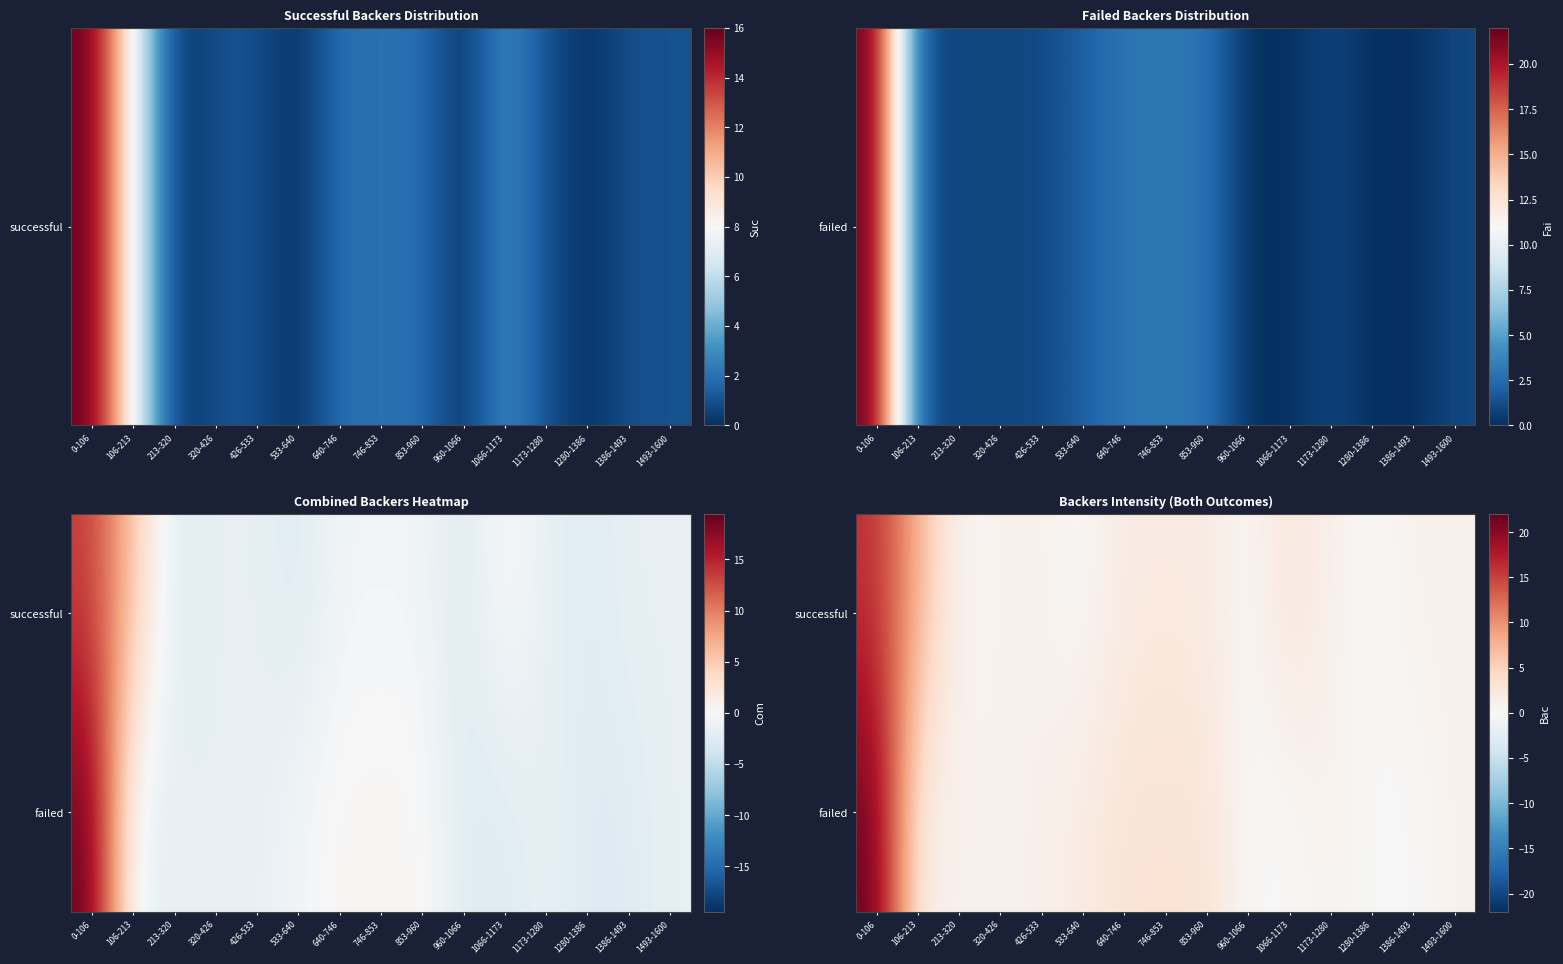

What is the greatest value displayed?

22